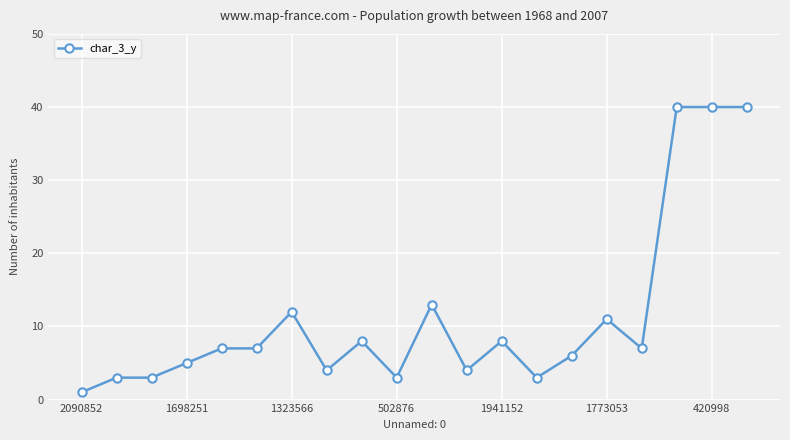

What is the average value?

11